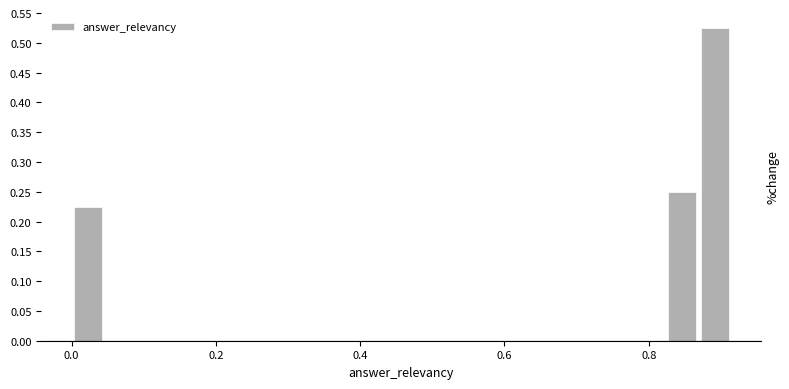

Around what value on the x-axis is the tallest bar? Give the approximate position of its centre, as read against the axis.

0.90